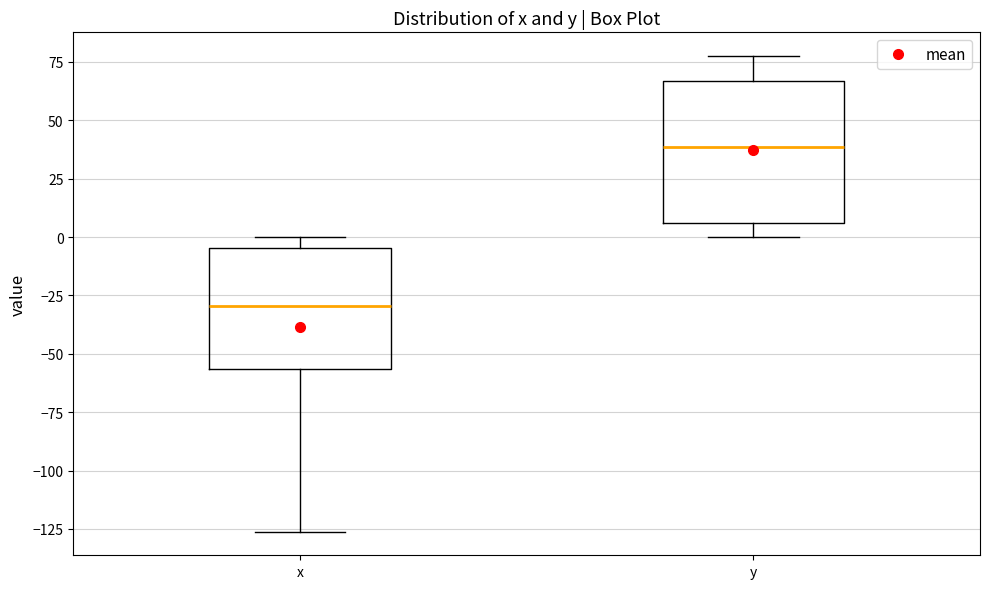

Reading left to right, transcribe this box plot: for each box, give where its median line is, the range the box spans, and where its two whiskers end, as read against the y-axis. The values are not printed on the chart, so give them approximately, as read against the axis.

x: median -30, box -55 to -5, whiskers -125 to 0
y: median 40, box 5 to 65, whiskers 0 to 80